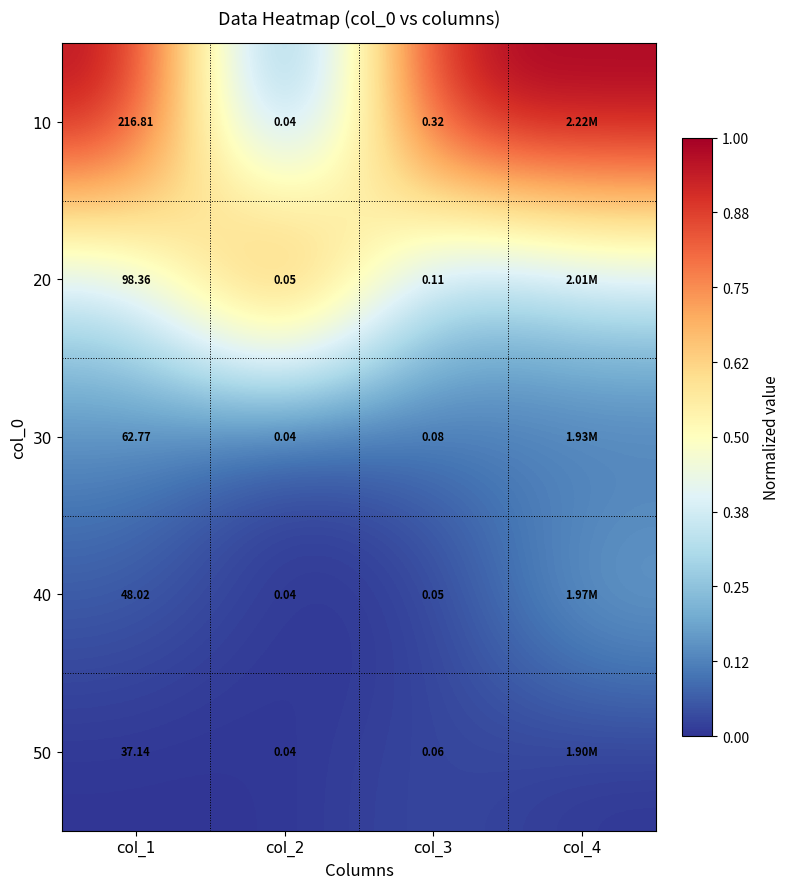

Is the value of 50 at col_1 greater than the value of 20 at col_1?

No